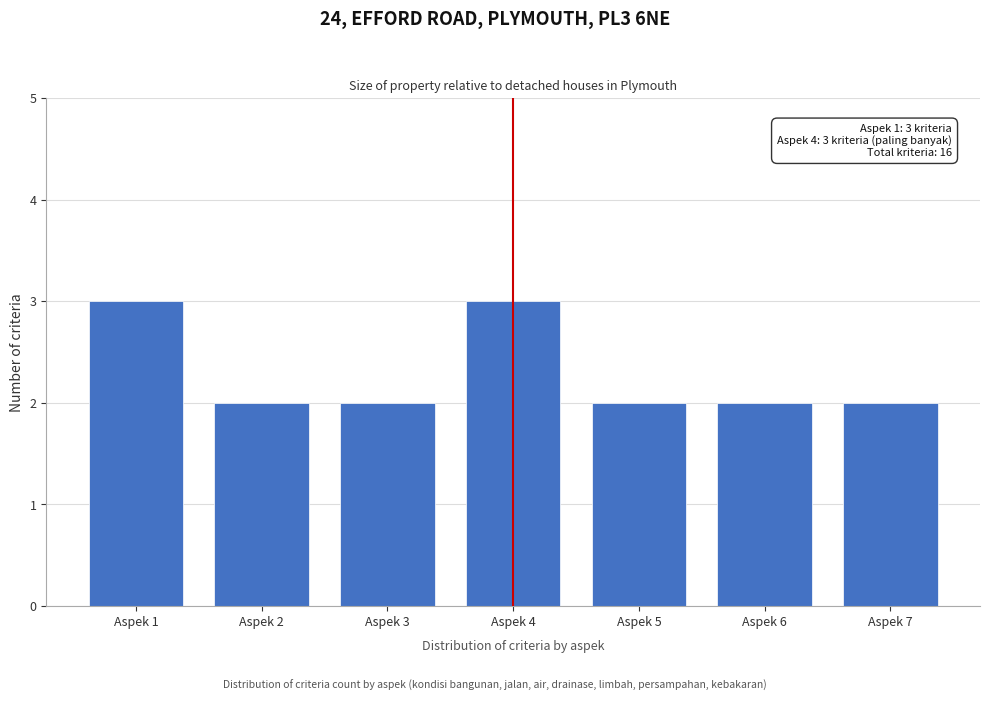

Reading right to left, transcribe all the data shown in this chart.

2	2	2	3	2	2	3